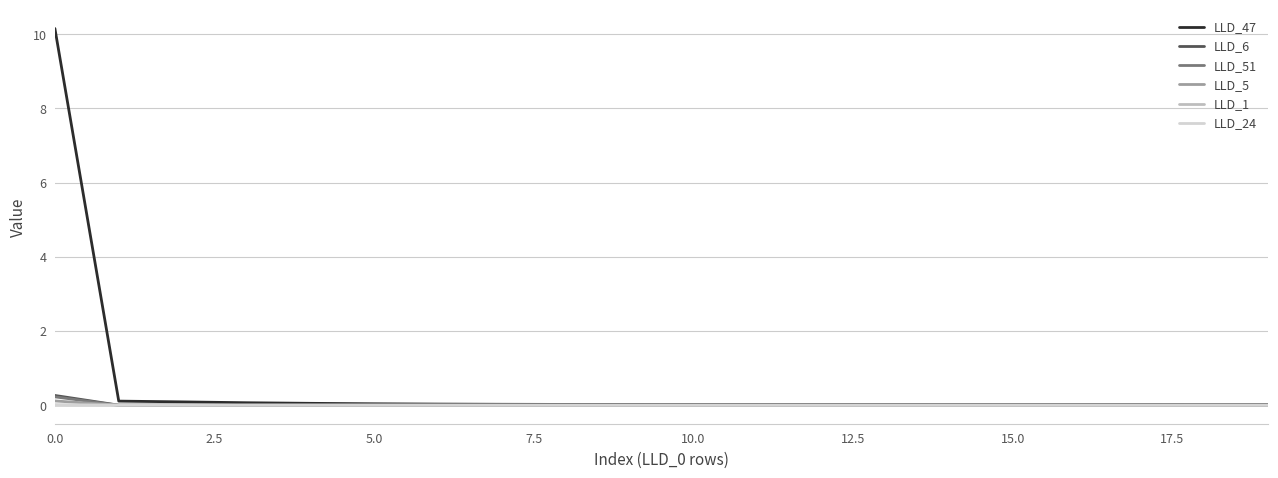

How many intersections are there between LLD_51 and LLD_24?

2